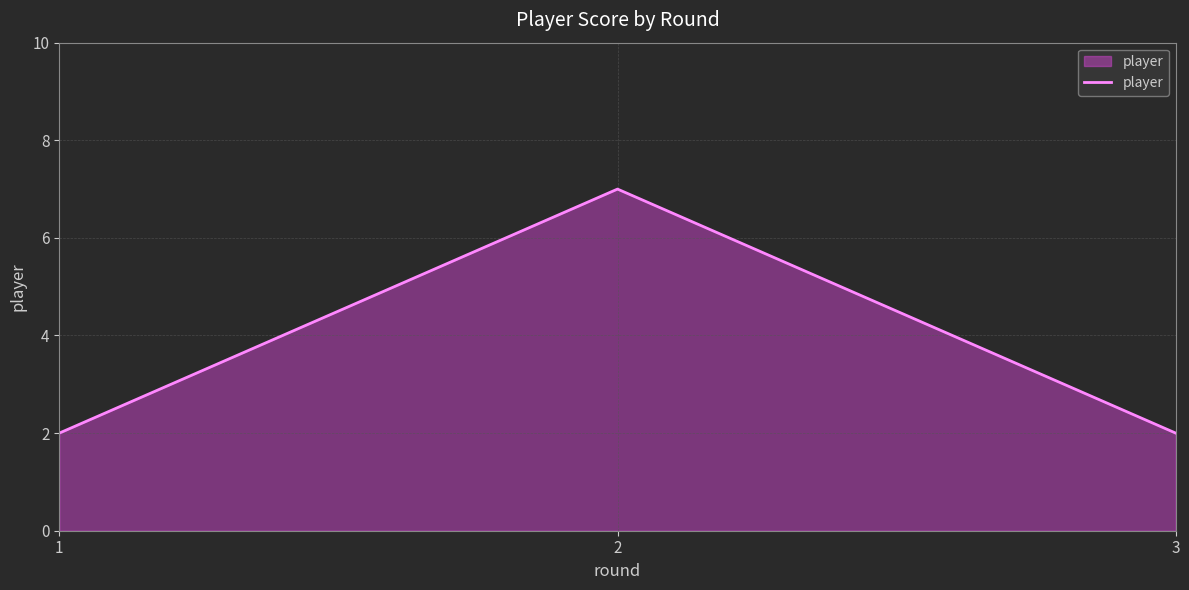

True or false: the data shows 2 at 3.

True